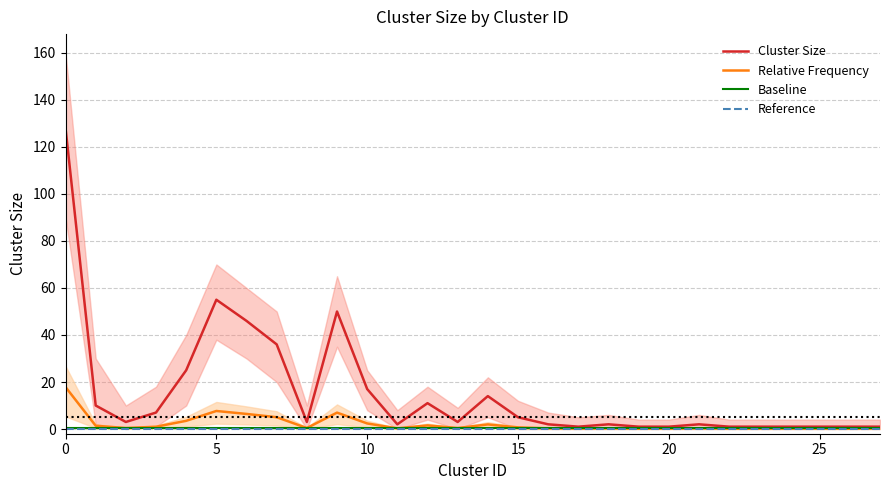

What is the label of the 26th point from the left?

25